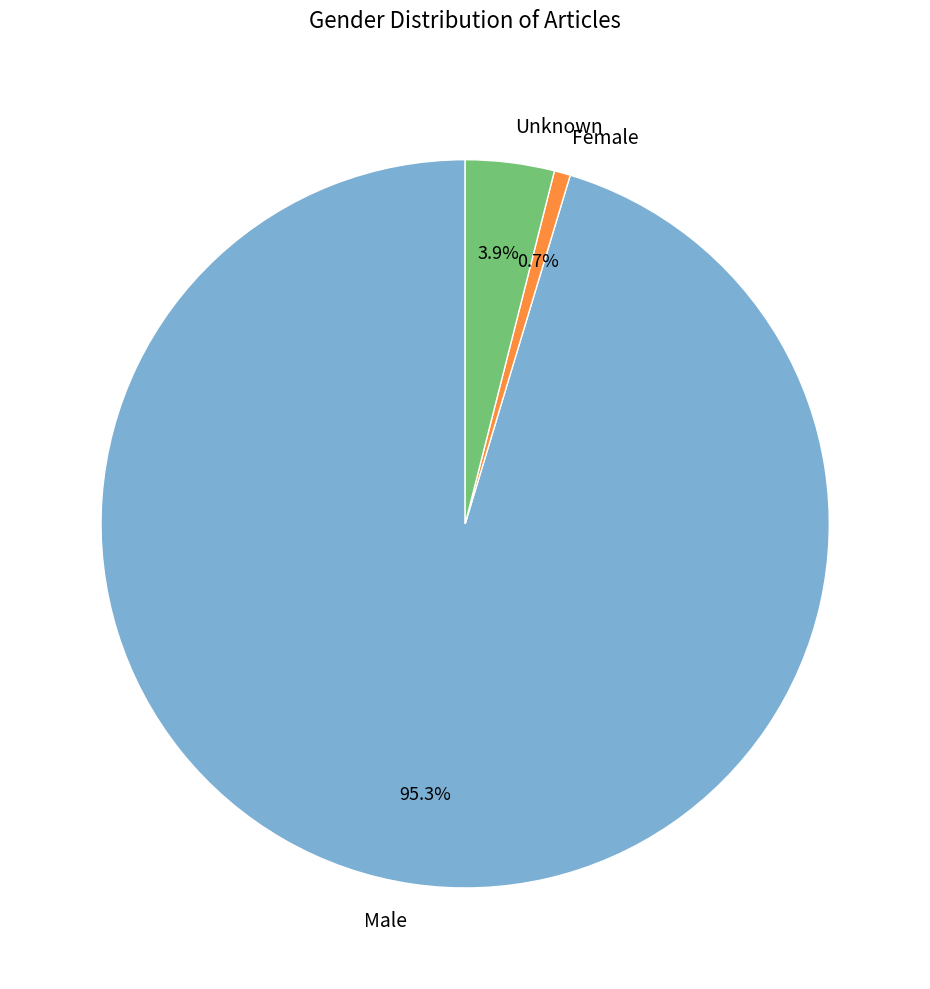

Which has a higher value, Female or Male?

Male